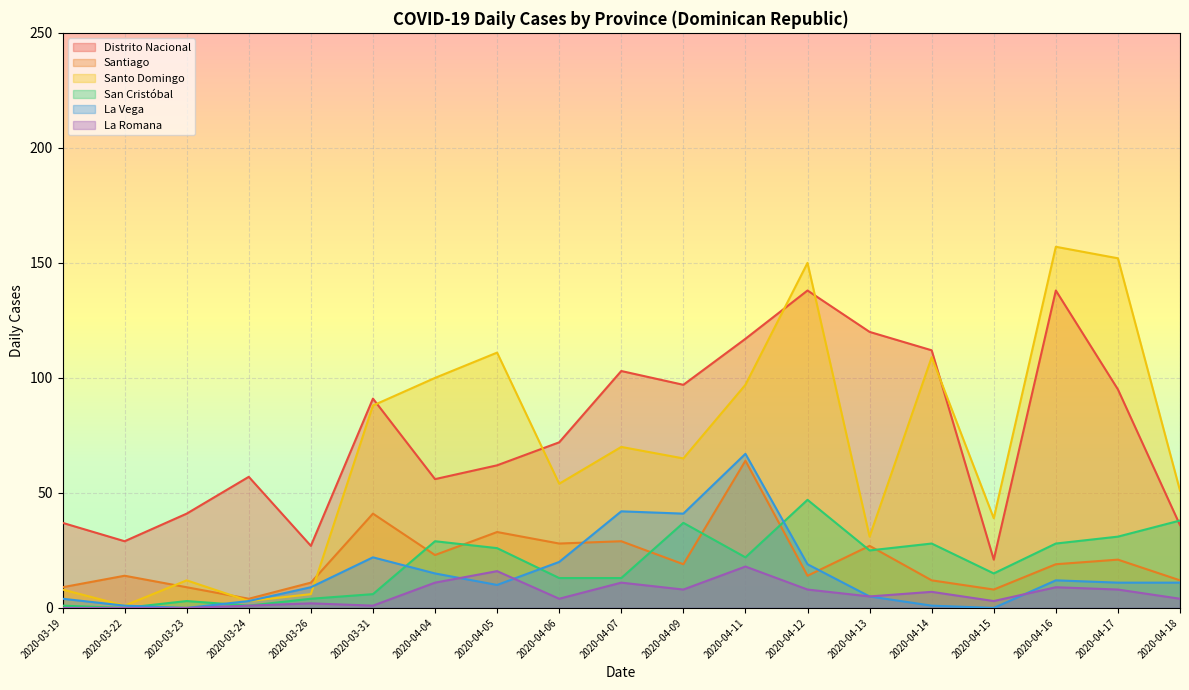

Rank the series by their maximum value, from highest to lowest.

Santo Domingo, Distrito Nacional, La Vega, Santiago, San Cristóbal, La Romana